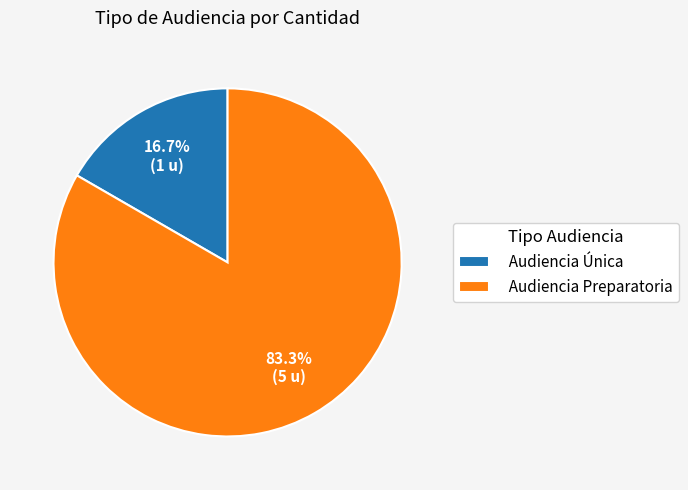

What is the total percentage of Audiencia Preparatoria and Audiencia Única?

100.0%